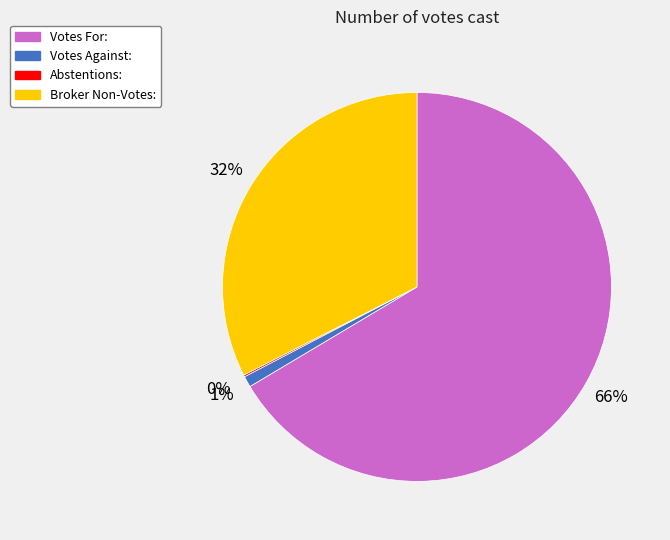

The Votes Against: slice represents 6% of the pie. True or false?

False